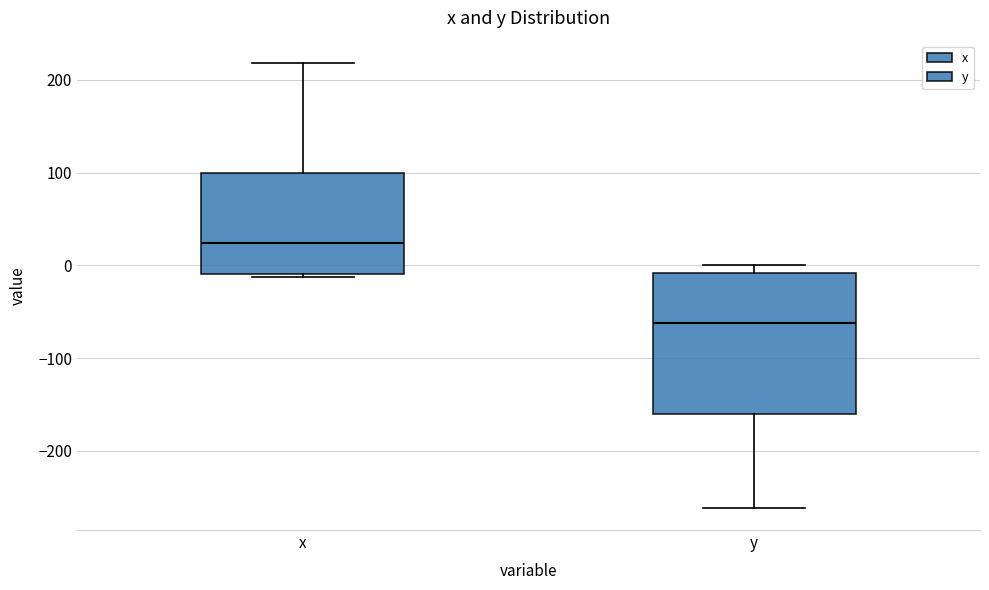

Reading left to right, read every box against the y-axis: the position of its median line, the range the box covers, and the ends of its whiskers. The values are not printed on the chart, so give them approximately, as read against the axis.

x: median 20, box -10 to 100, whiskers -10 (just below the box's lower edge) to 220
y: median -60, box -160 to -10, whiskers -260 to 0